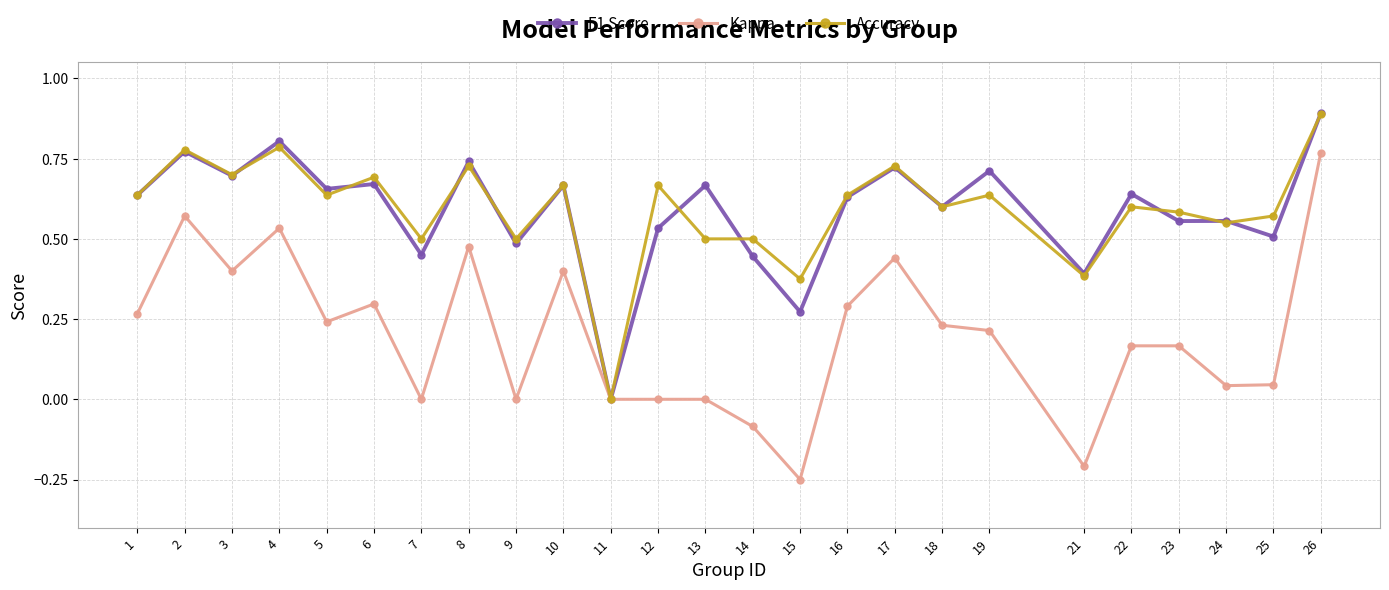

At which category does Accuracy reach its first local peak?

2